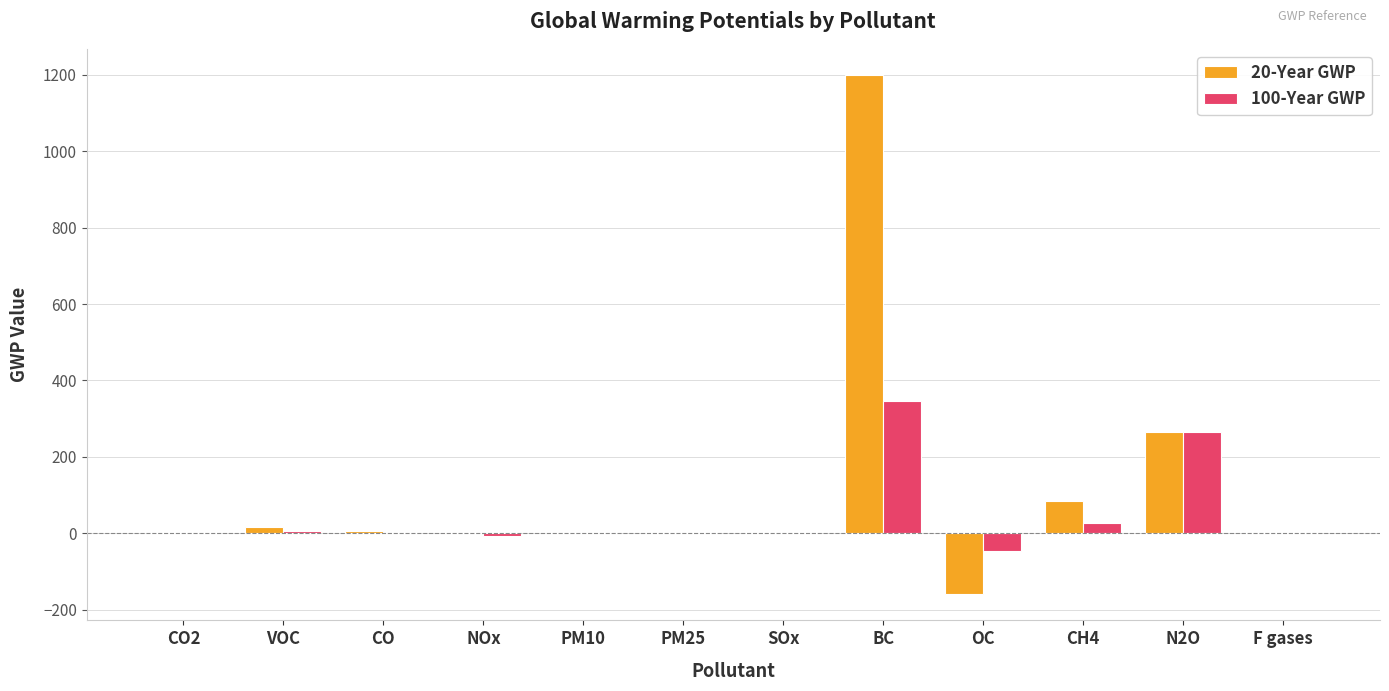

What are all the series names shown in the legend?

20-Year GWP, 100-Year GWP